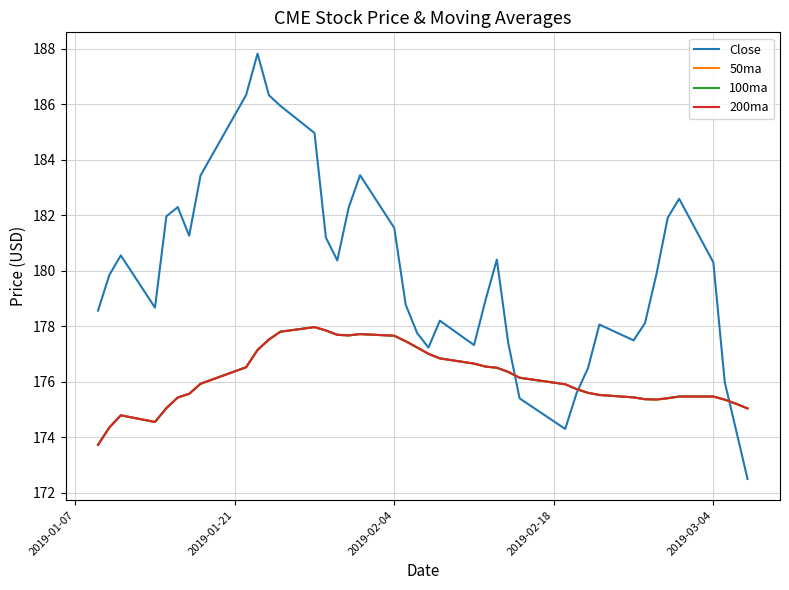

Does the chart have visible grid lines?

Yes